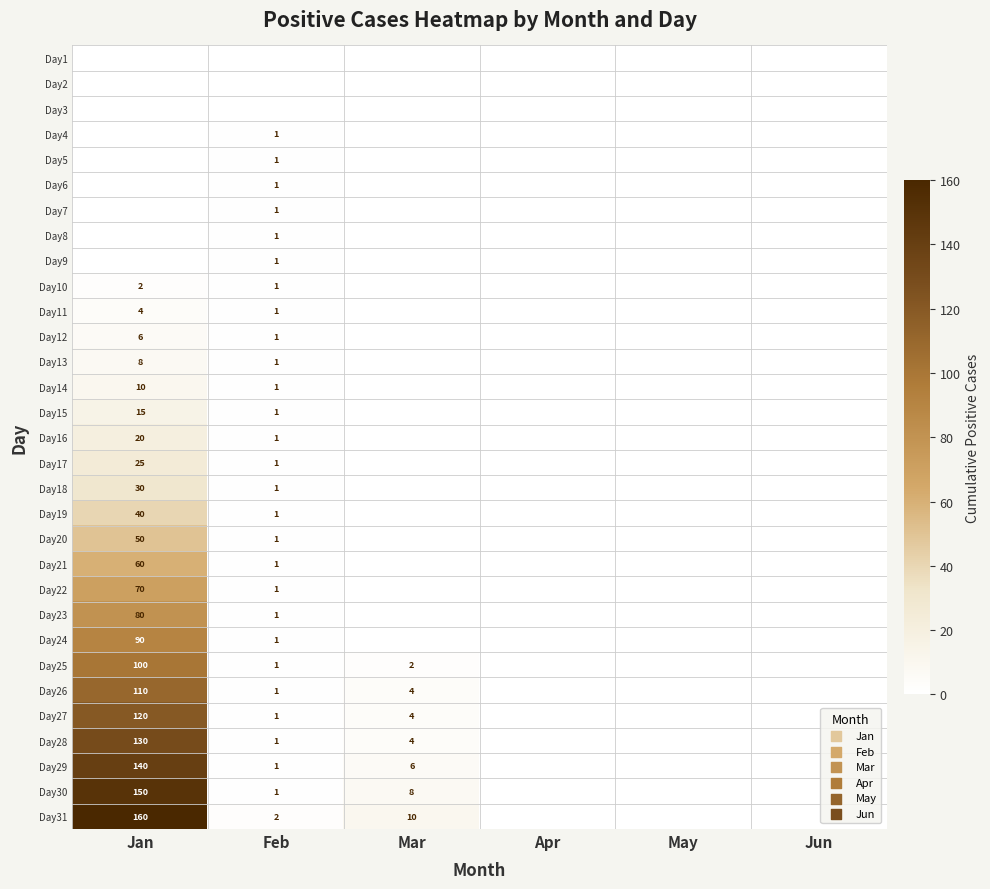

At which category is the sum across all series the highest?

Jan